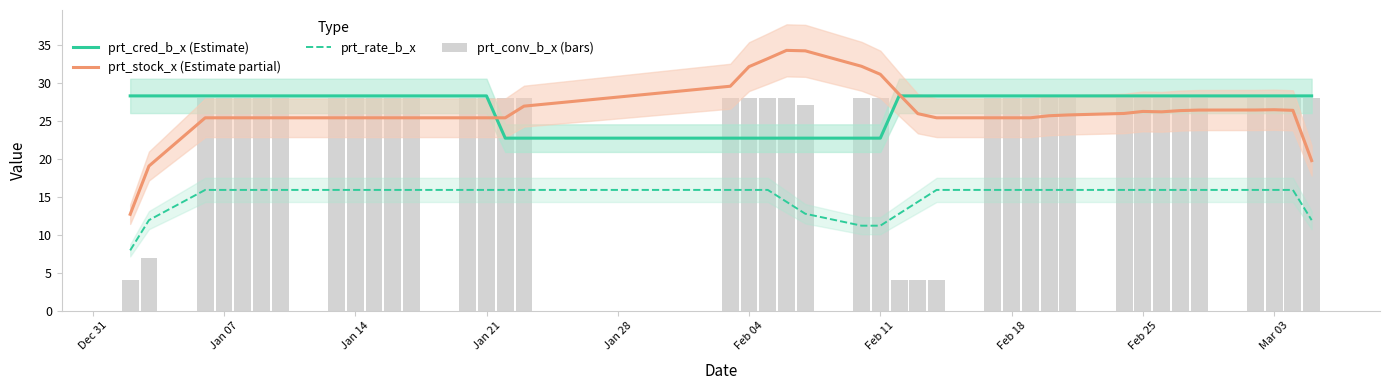

The prt_stock_x (Estimate partial) series shows 34.4 at Feb 25. True or false?

False